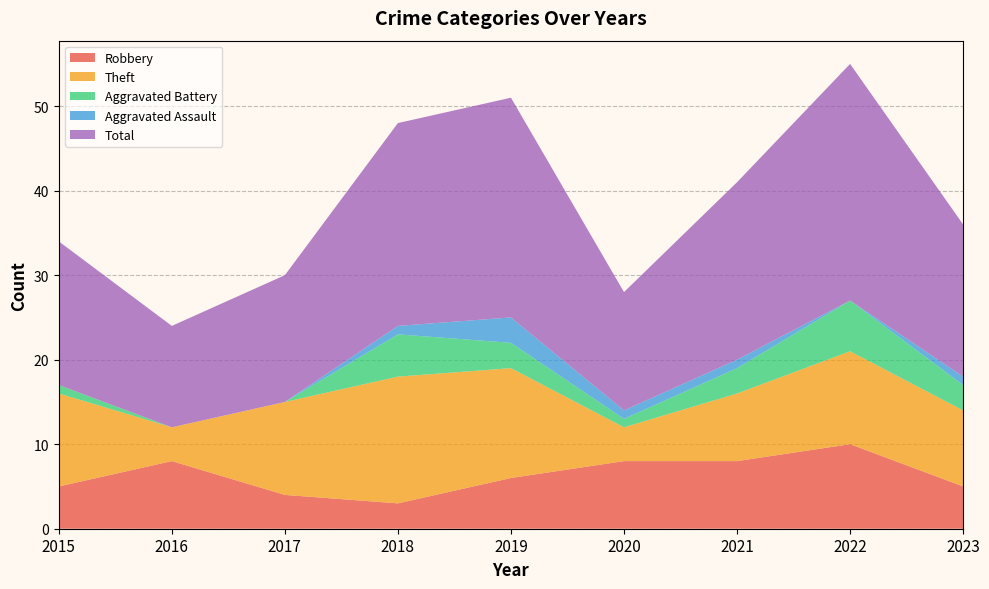

Reading left to right, list all the values displayed in this chart.

Robbery: 2015=5	2016=8	2017=4	2018=3	2019=6	2020=8	2021=8	2022=10	2023=5
Theft: 2015=11	2016=4	2017=11	2018=15	2019=13	2020=4	2021=8	2022=11	2023=9
Aggravated Battery: 2015=1	2016=0	2017=0	2018=5	2019=3	2020=1	2021=3	2022=6	2023=3
Aggravated Assault: 2015=0	2016=0	2017=0	2018=1	2019=3	2020=1	2021=1	2022=0	2023=1
Total: 2015=17	2016=12	2017=15	2018=24	2019=26	2020=14	2021=21	2022=28	2023=18